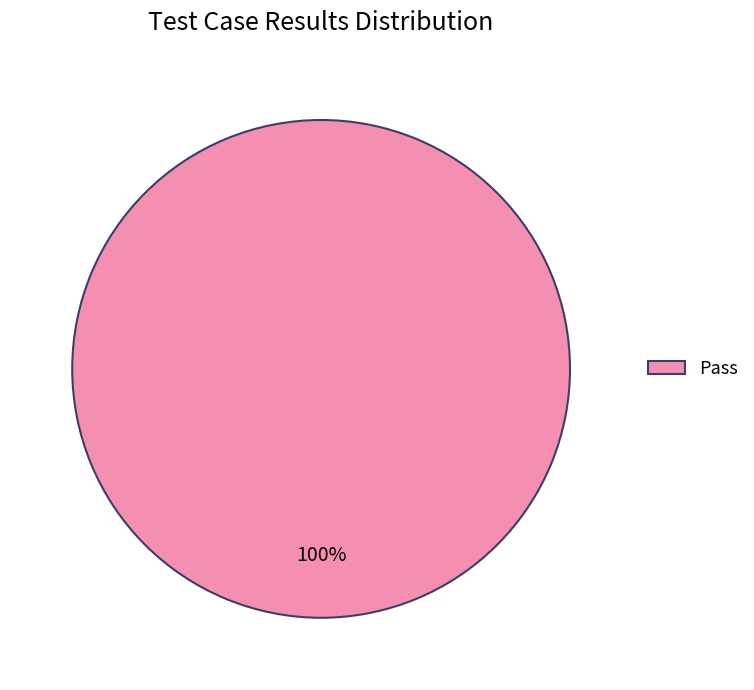

Is it true that Pass is 93% of the pie?

False